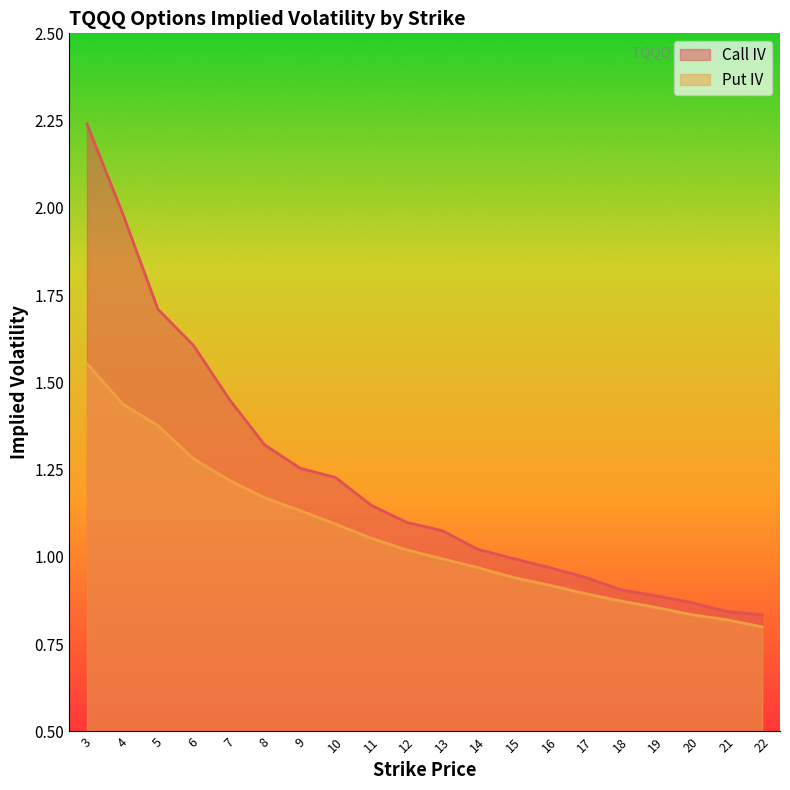

Which series changed the most between 17 and 19?

Call IV